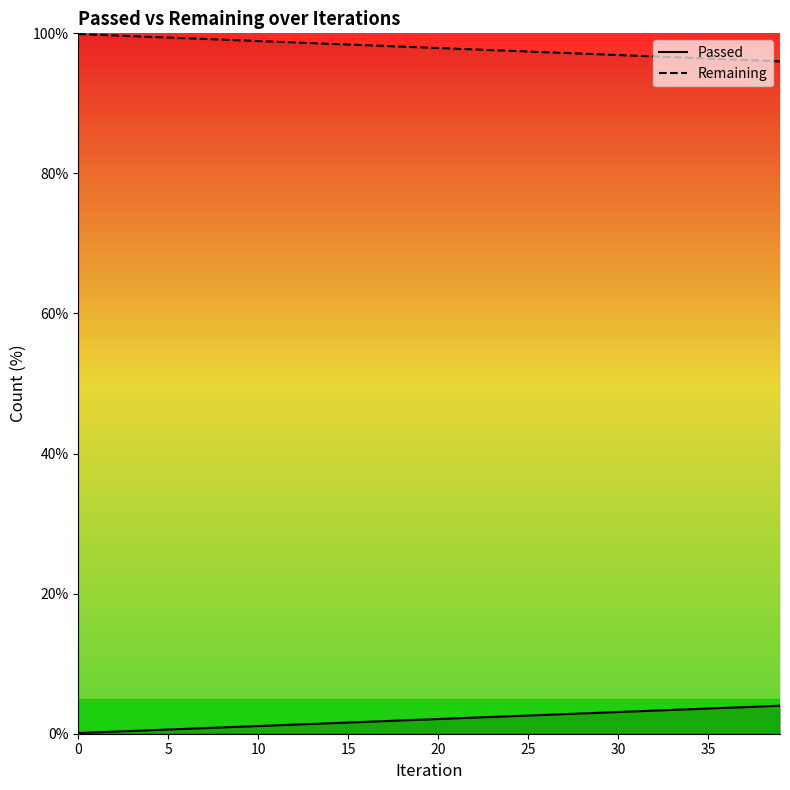

True or false: the data has more than 2 interior local peaks.

False